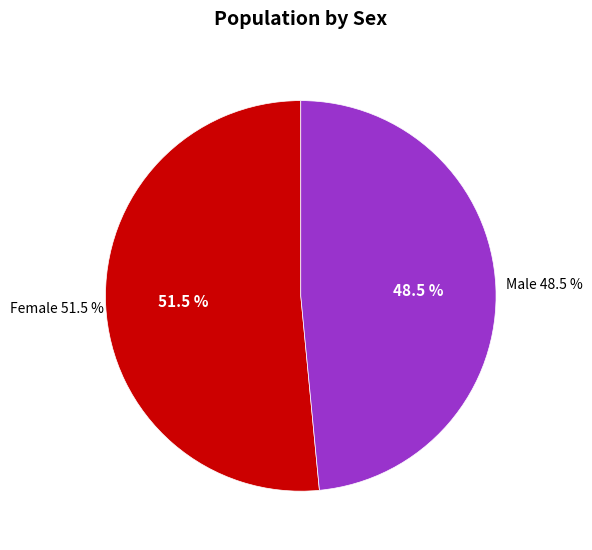

Is there a majority slice in this chart?

Yes